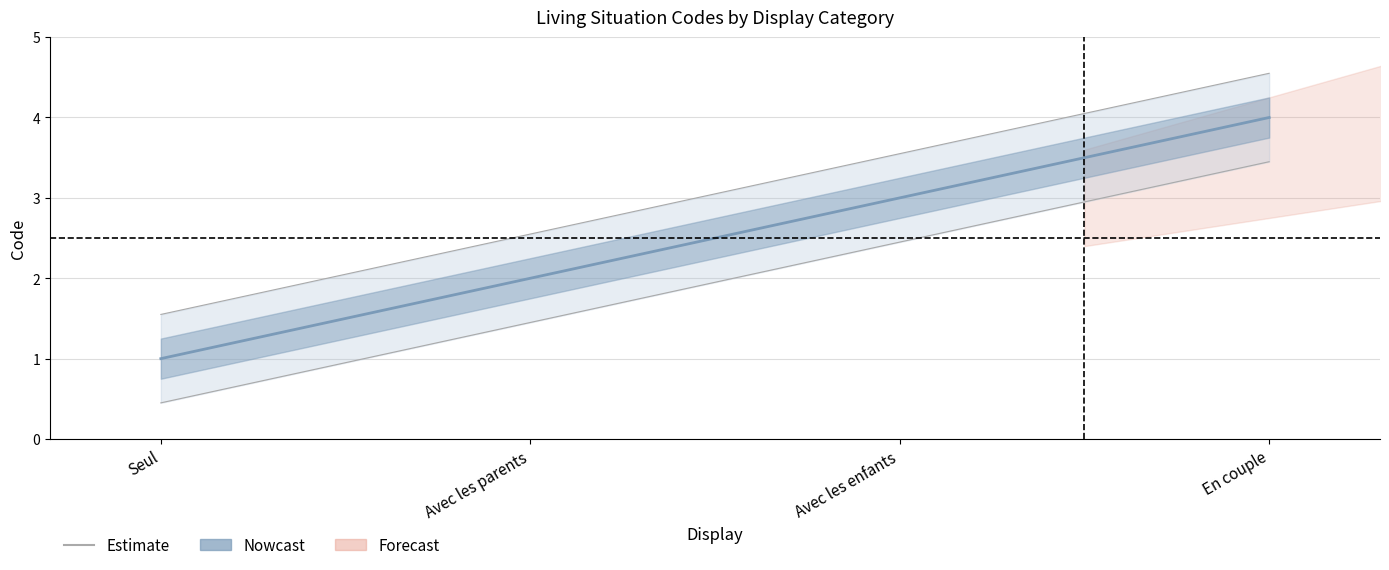

What is the total value across all series at Avec les parents?

4.5